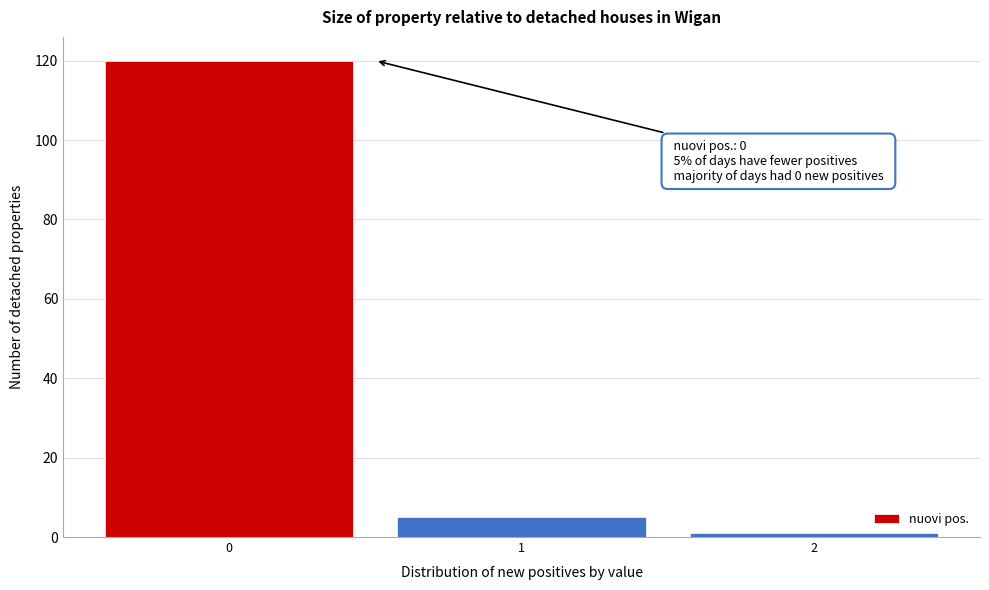

Over which range of the x-axis is the bar tallest?

-0.5 to 0.5